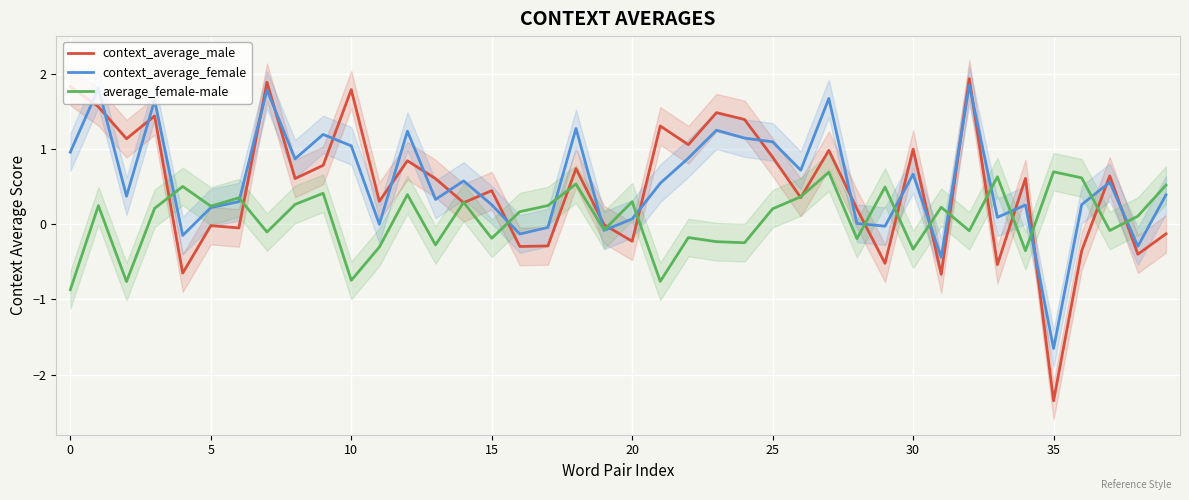

What is the maximum value for context_average_male?

1.9